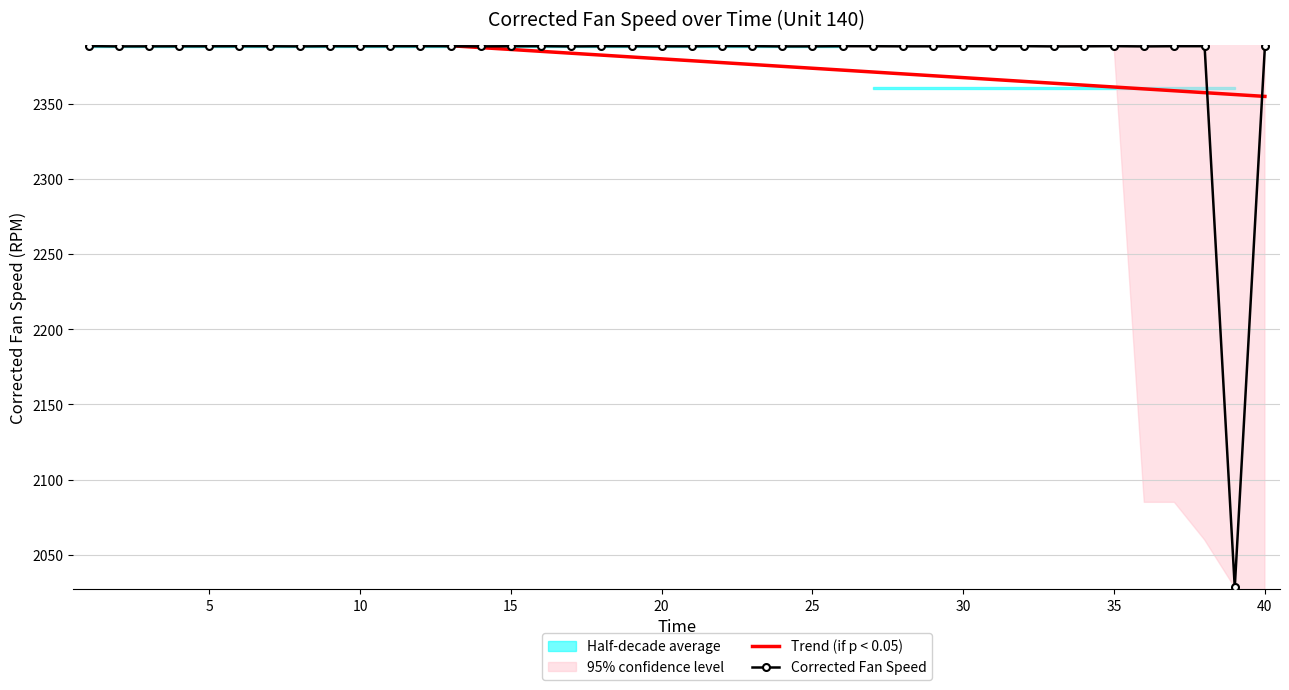

Is it true that Corrected Fan Speed equals 2388.1 at 20?

True